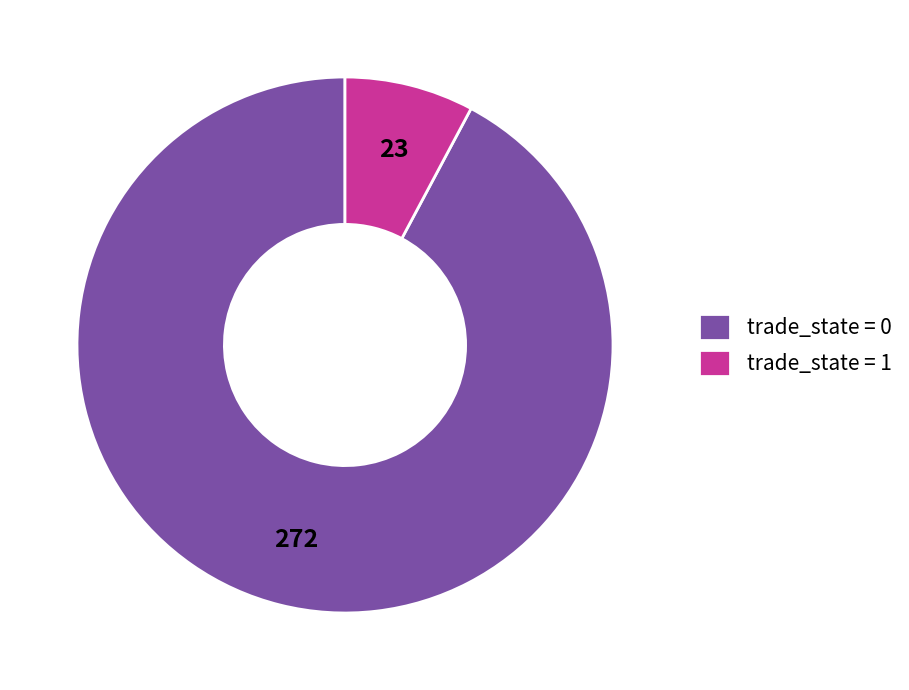

Approximately how many times larger is the value at trade_state = 0 compared to trade_state = 1?

11.8